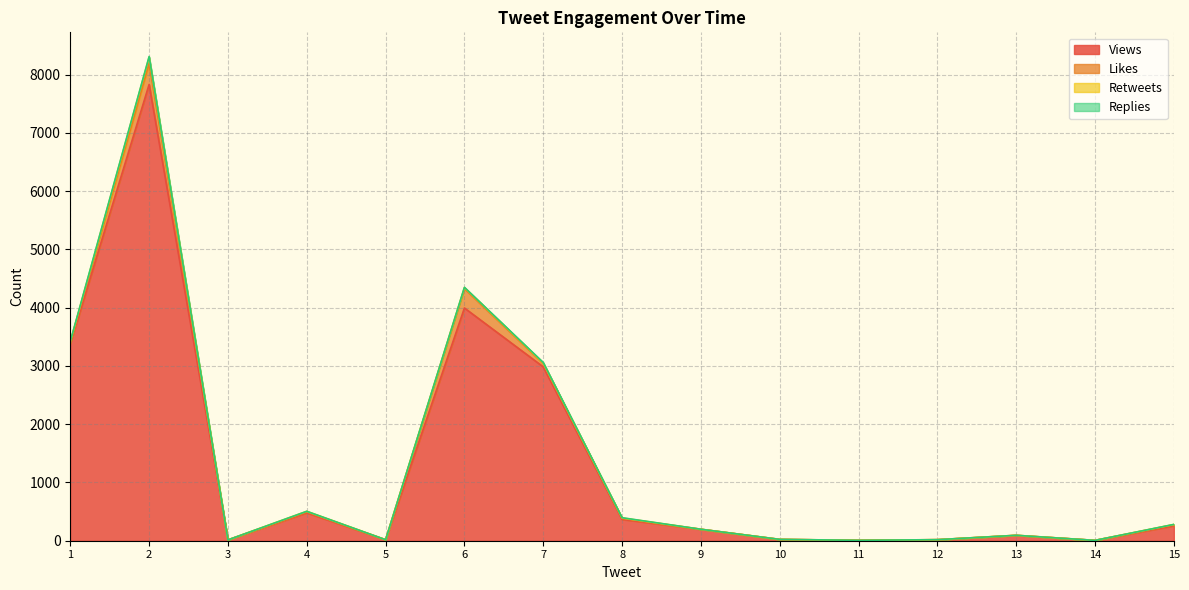

The value of Views at 2024-06-25 (2) is 7831. True or false?

True